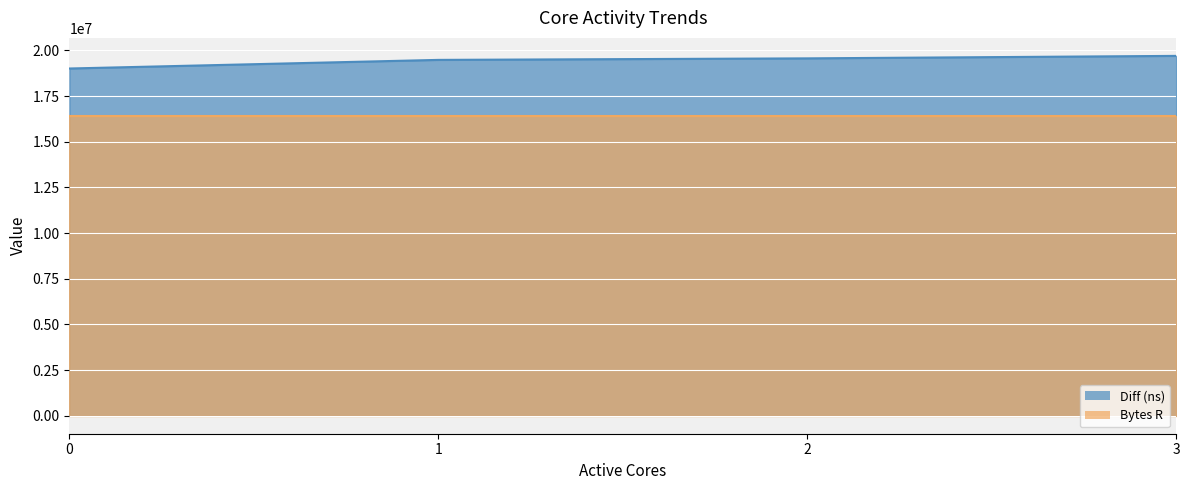

What is the greatest value displayed?

19702948